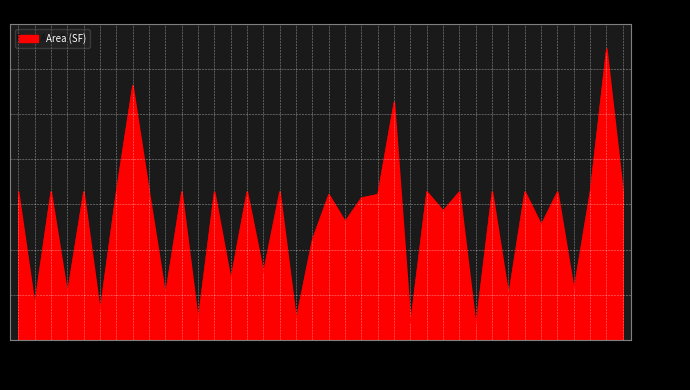

Is it true that the value at 3445 is 323.1?

True